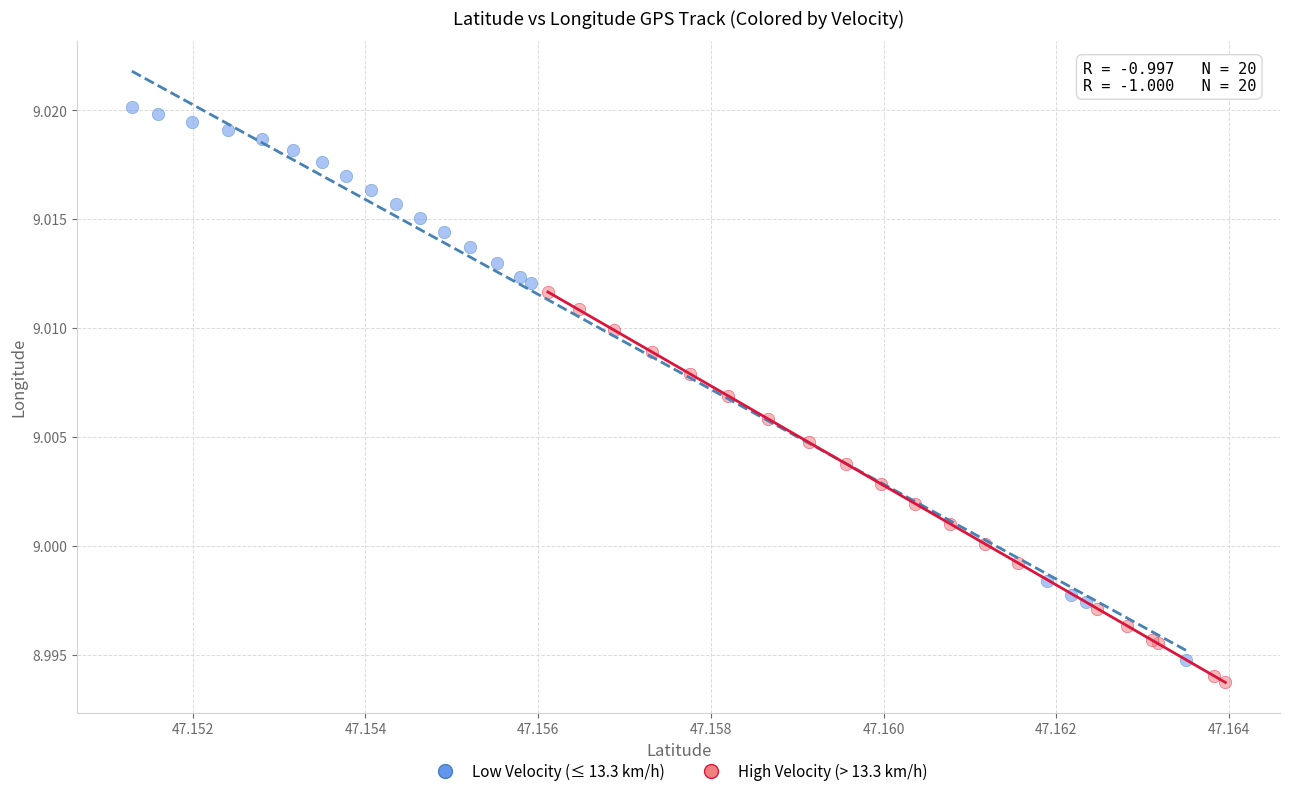

Which series contains the highest Y value?

Low Velocity (≤ 13.3 km/h)